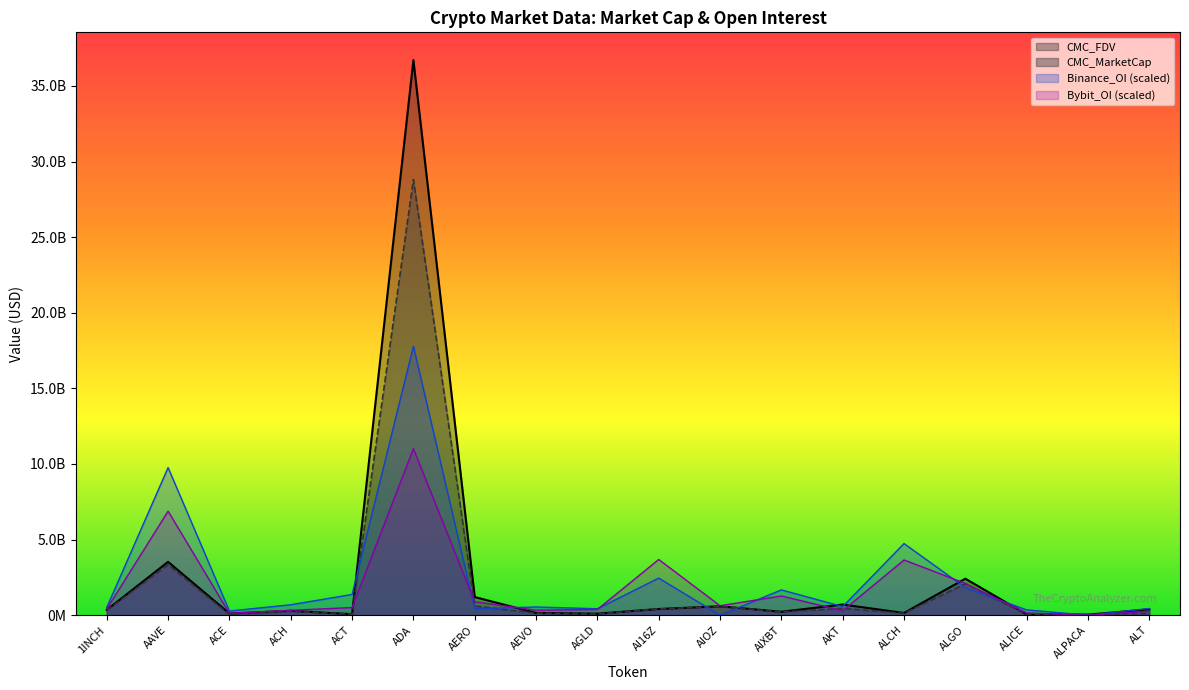

Which series changed the most between AGLD and AKT?

CMC_FDV